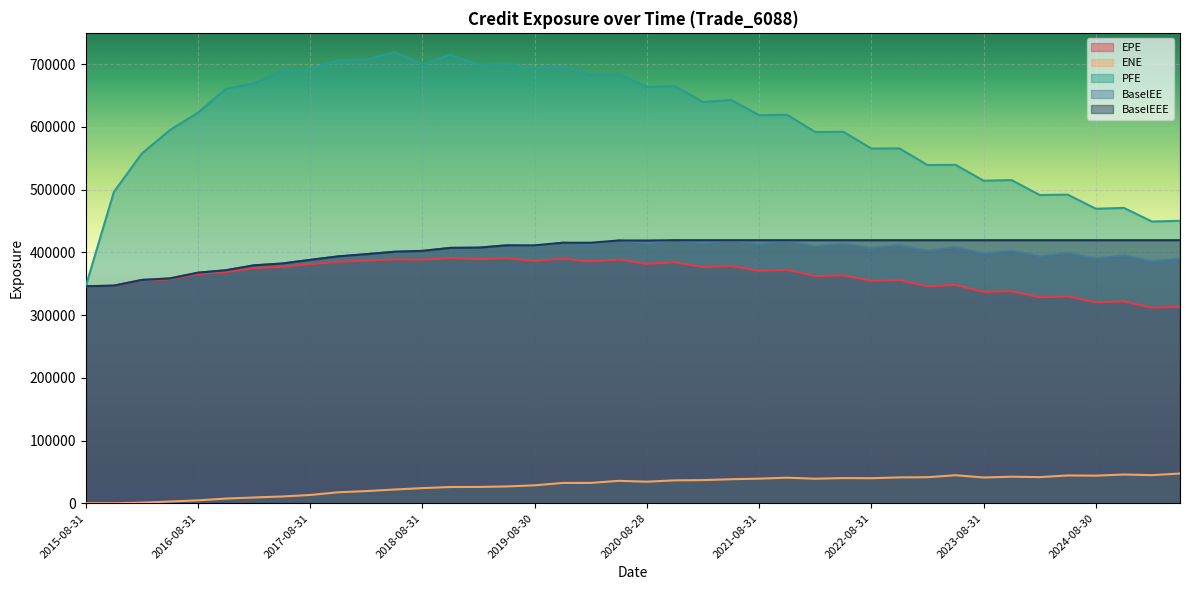

What is the sum of all BaselEEE values?

16164935.0